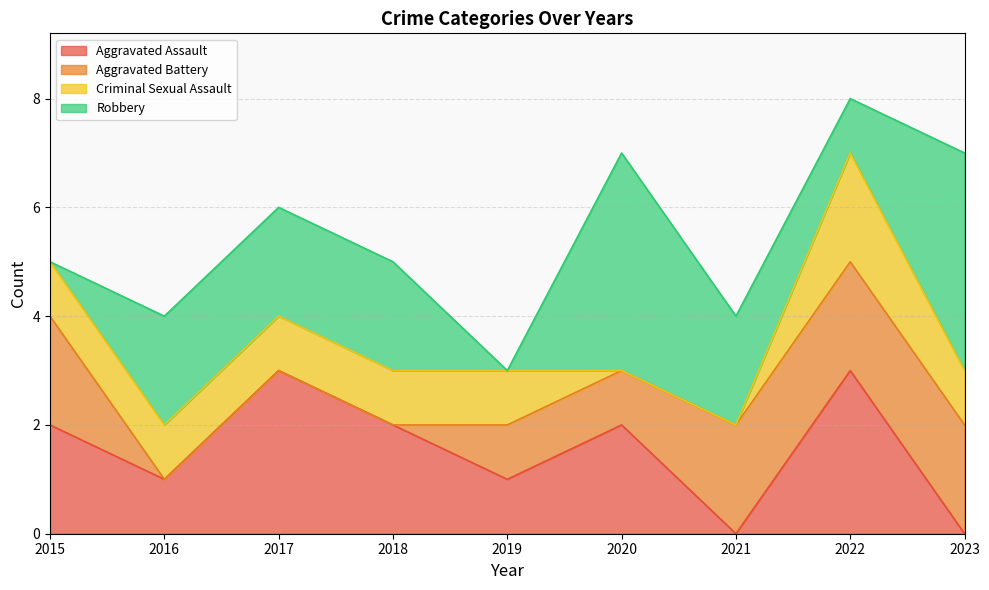

Rank the series by their maximum value, from highest to lowest.

Robbery, Aggravated Assault, Aggravated Battery, Criminal Sexual Assault